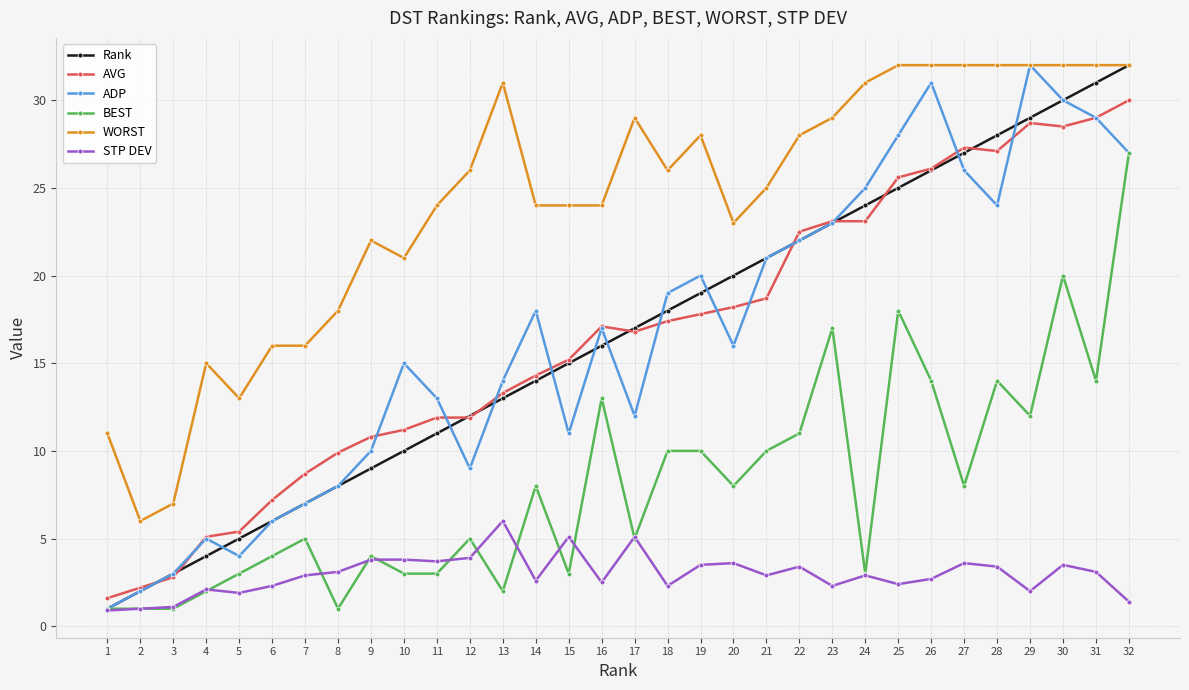

What is the total value across all series at 28?

128.5